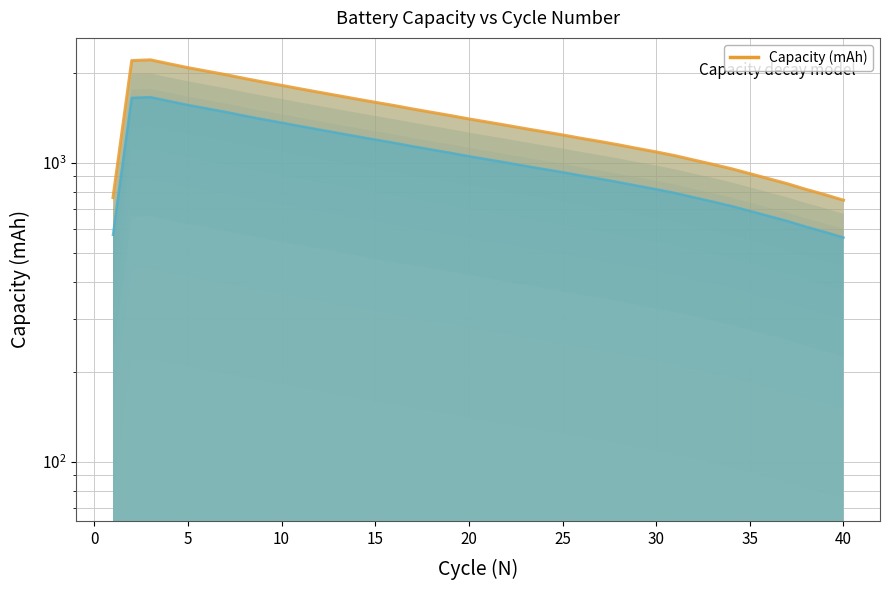

How many data points are less than 1367?

20